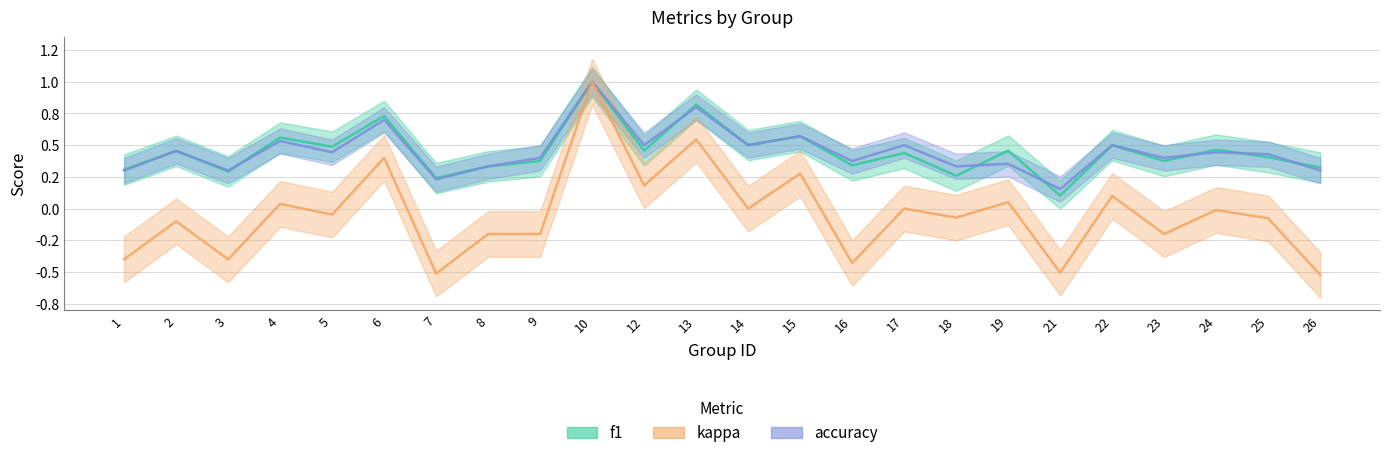

True or false: f1 and accuracy intersect in this chart.

True